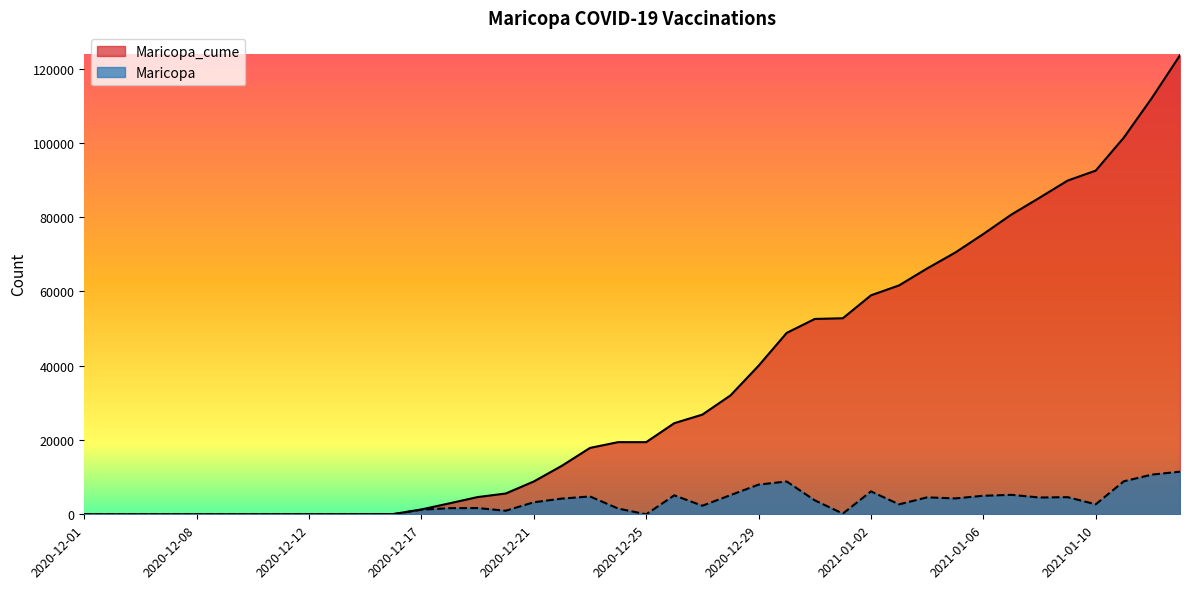

Which series has the largest total across all categories?

Maricopa_cume